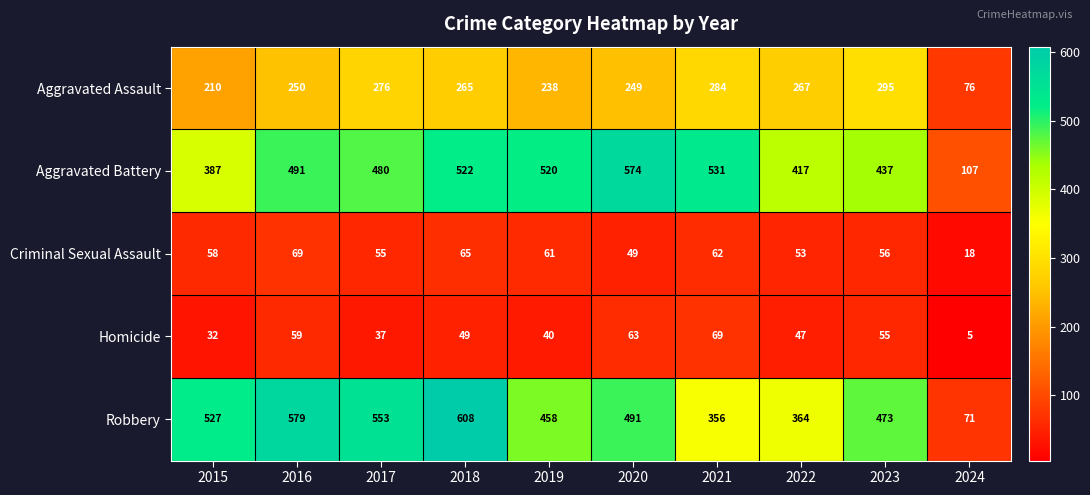

How many data points in Homicide are less than 49?

5